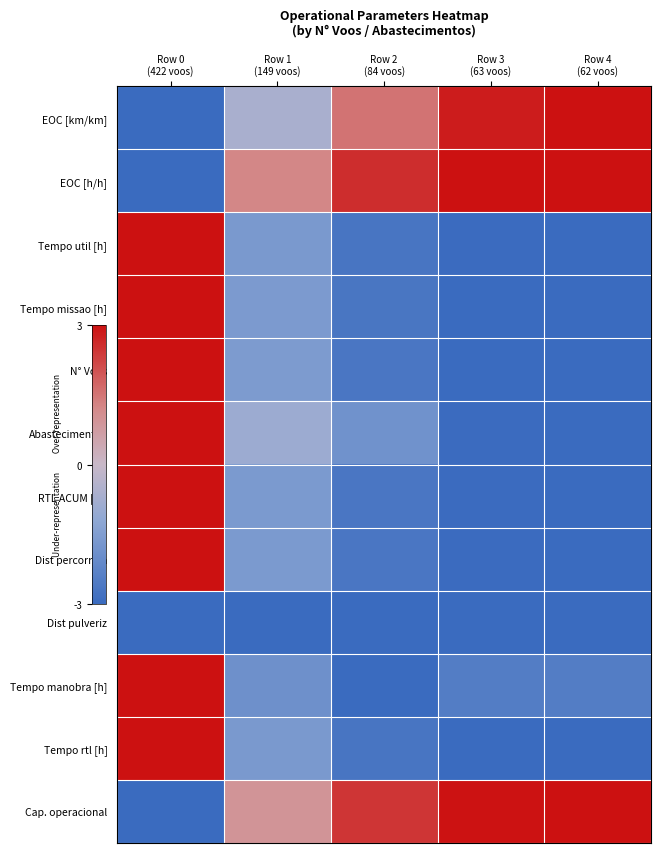

At how many categories does at least one series exceed 2?

4